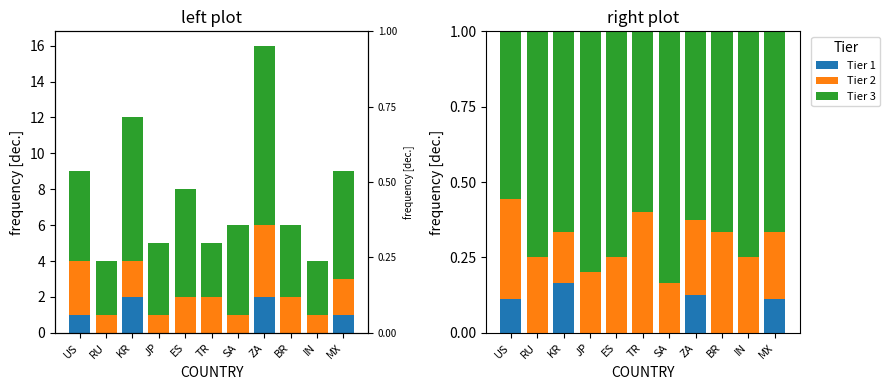

Which series has the largest total across all categories?

Tier 3